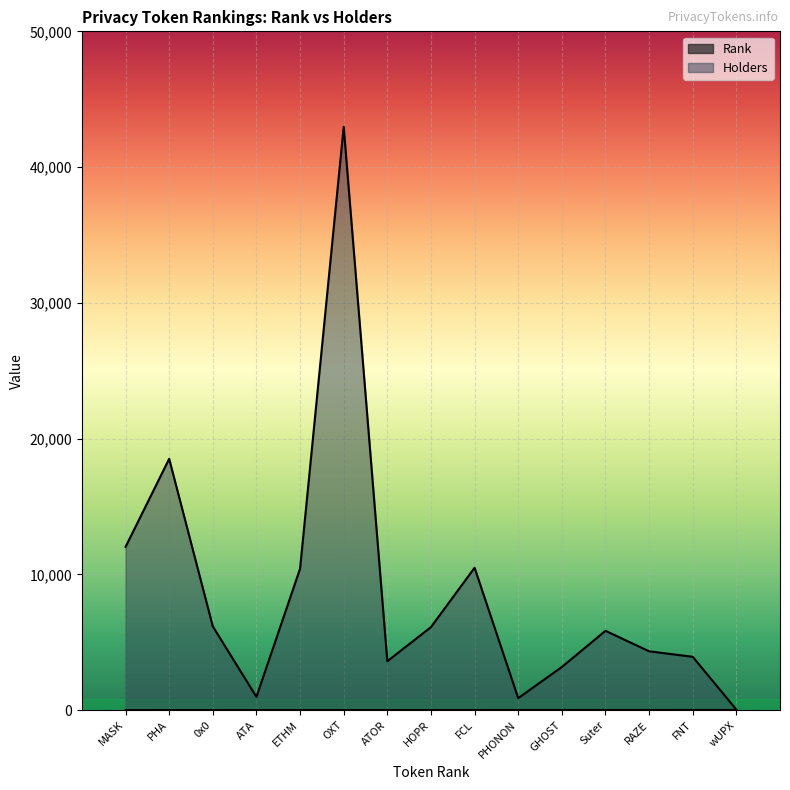

What is the minimum value for Rank?

1